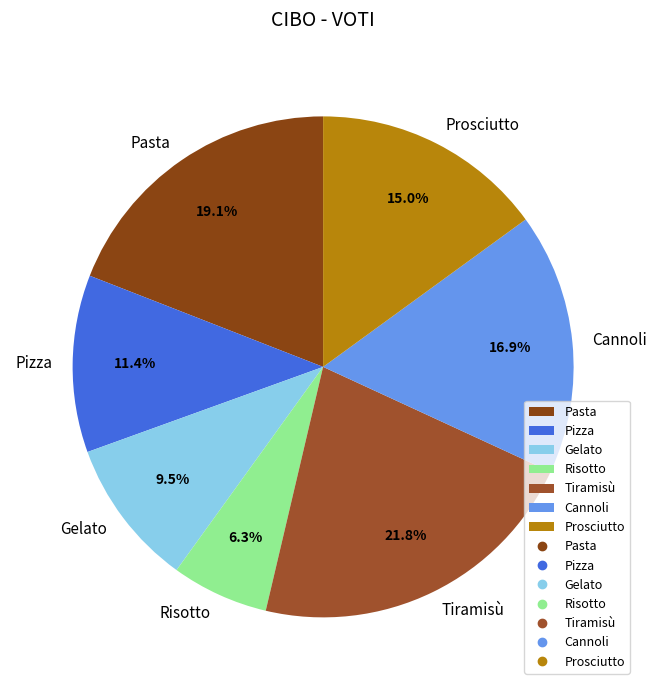

What is the smallest slice in the pie chart?

Risotto